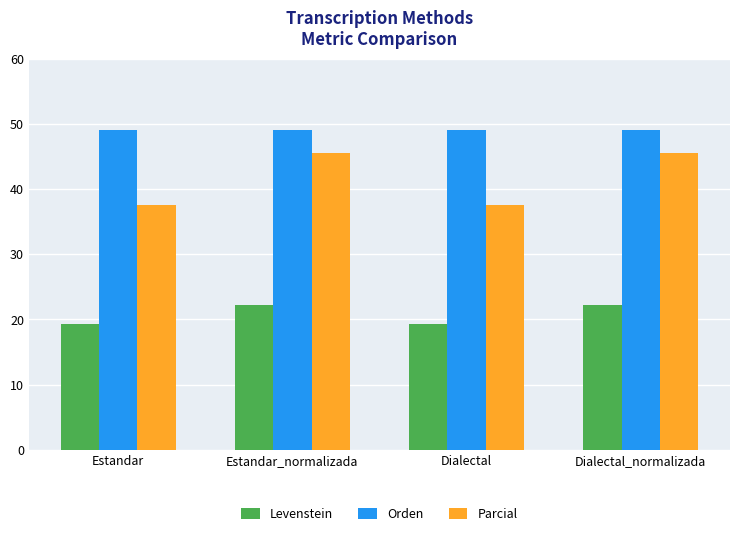

At which label does Parcial first exceed 45?

Estandar_normalizada